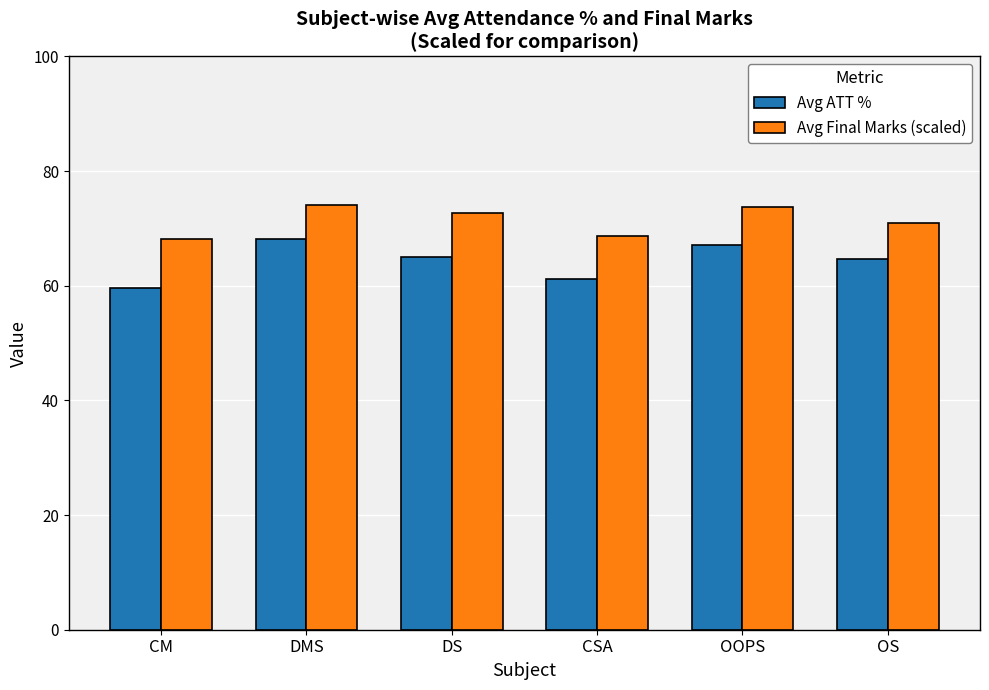

Read the Avg Final Marks (scaled) value at DMS.

74.0